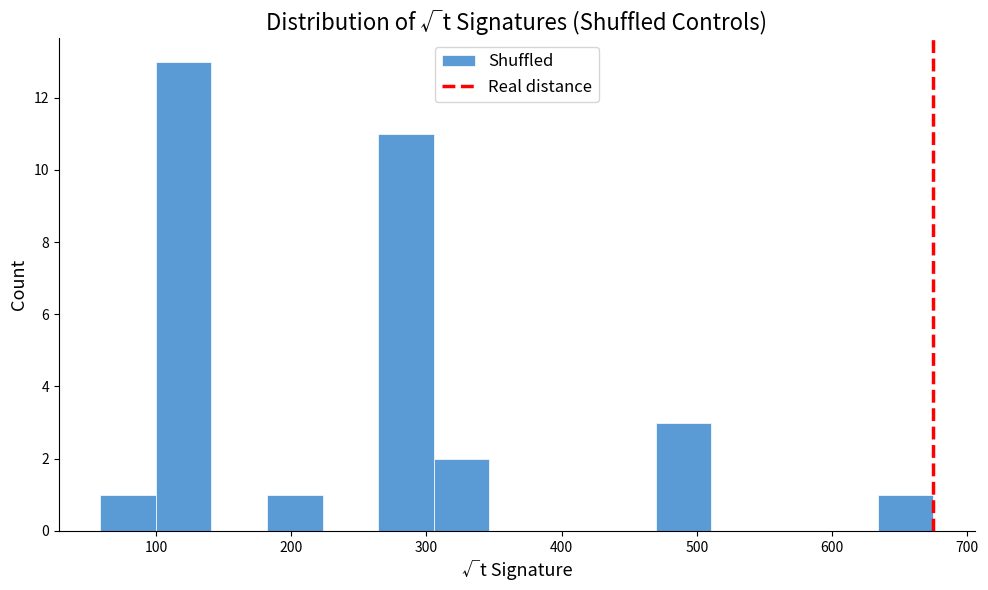

Reading left to right, list every bar in this chart as the range it spans on the x-axis followed by its height. Neither the bar edges nor the heights are printed on the chart, so give them approximately, as read against the axes.

60 to 100: 1
100 to 140: 13
140 to 180: 0
180 to 220: 1
220 to 260: 0
260 to 310: 11
310 to 350: 2
350 to 390: 0
390 to 430: 0
430 to 470: 0
470 to 510: 3
510 to 550: 0
550 to 590: 0
590 to 630: 0
630 to 680: 1